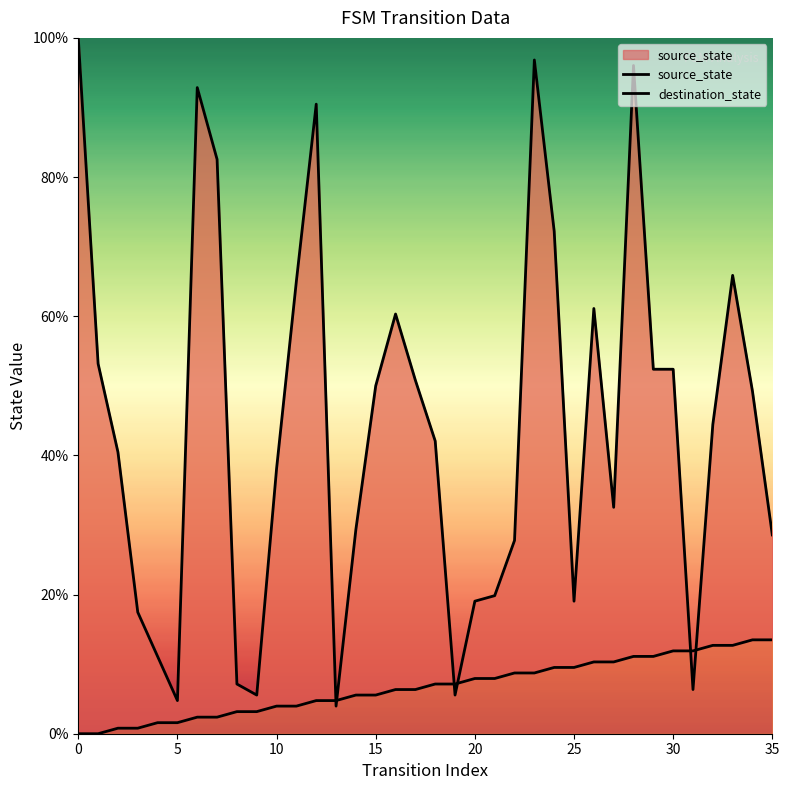

Is it true that source_state equals 11.9 at 18?

False